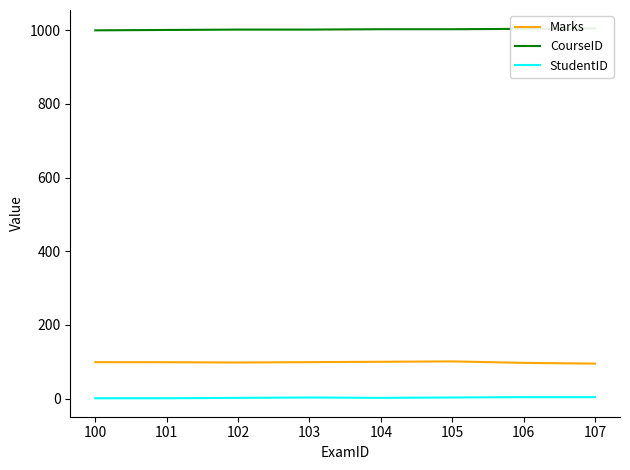

Is it true that StudentID equals 4.0 at 106?

True